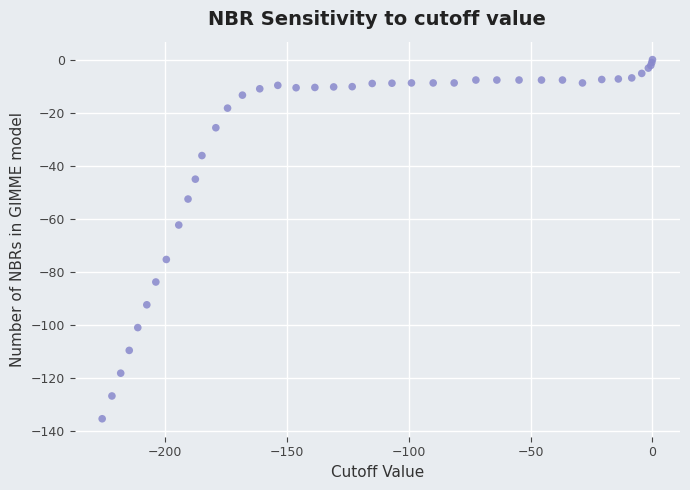

What Y value in the scatter plot is closest to -67?

-62.4